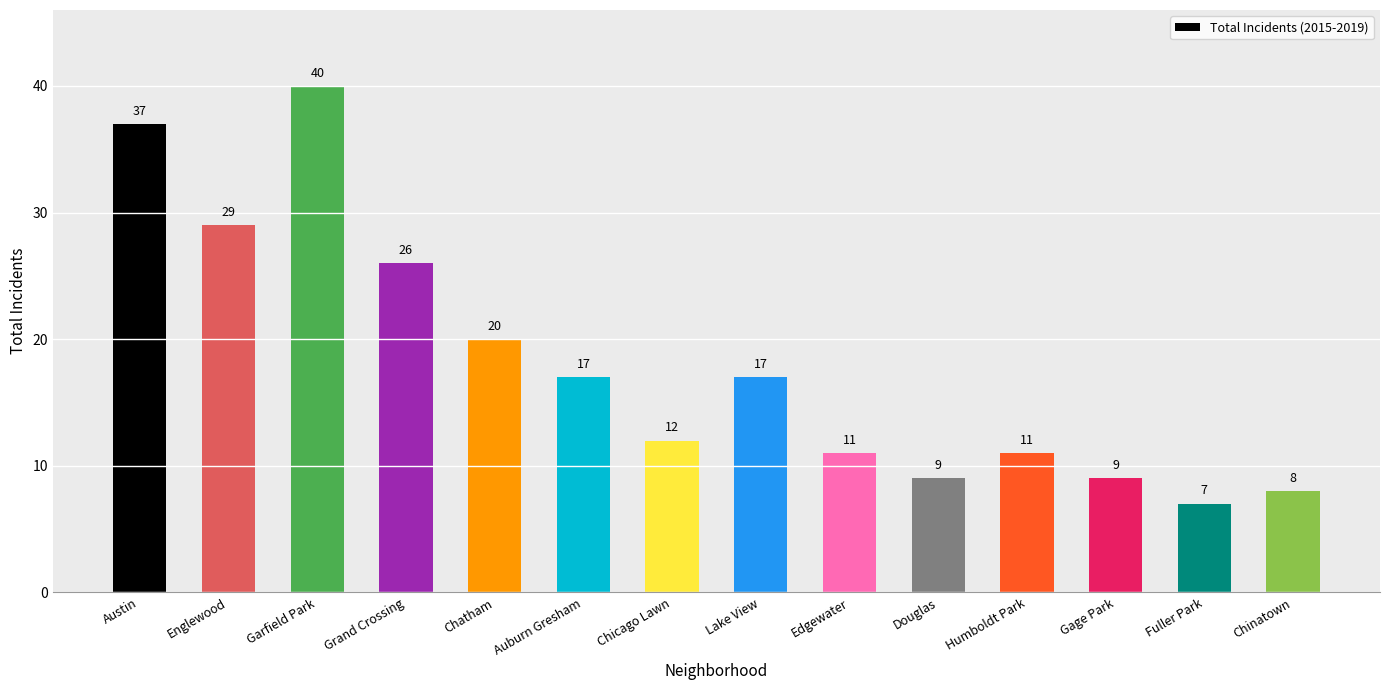

At which label does the data first exceed 17?

Austin